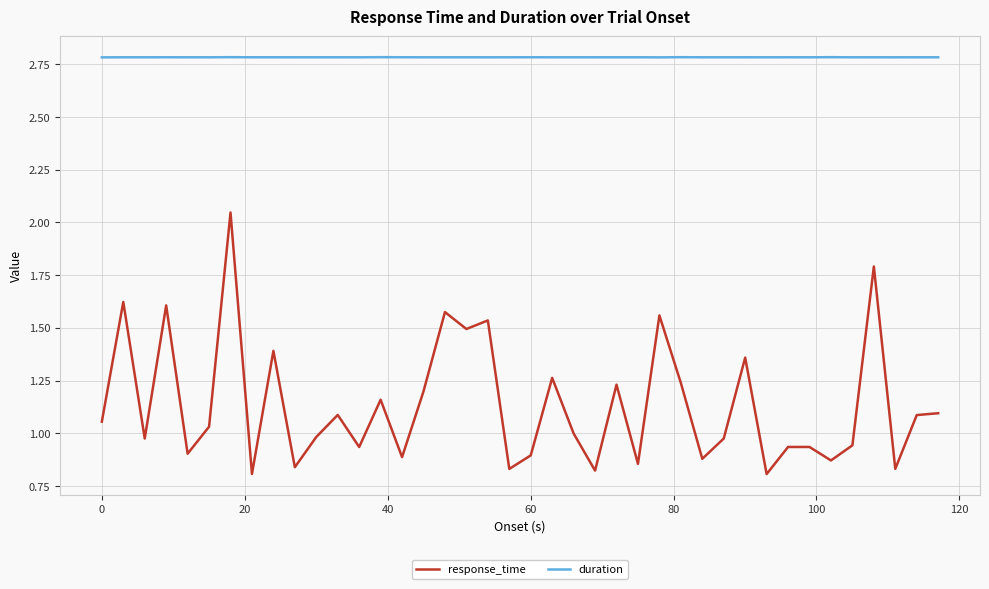

List the series in order of their overall mean, highest first.

duration, response_time